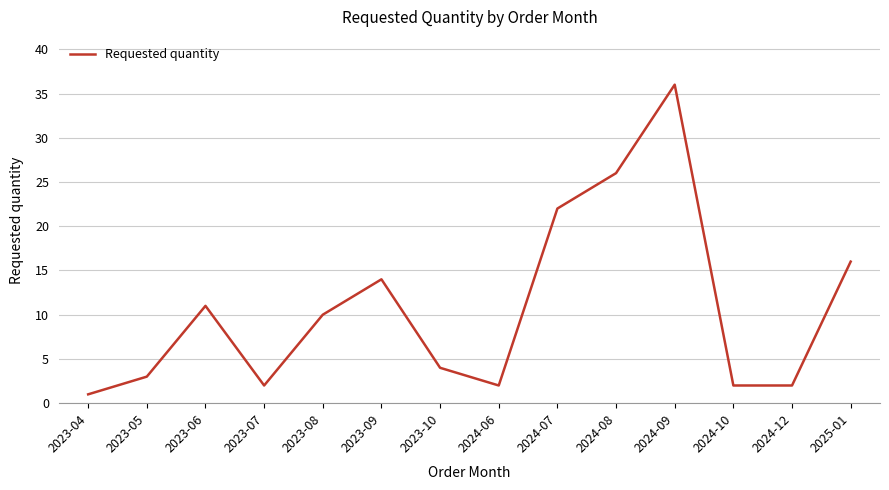

Does the chart display data point markers on the line(s)?

No